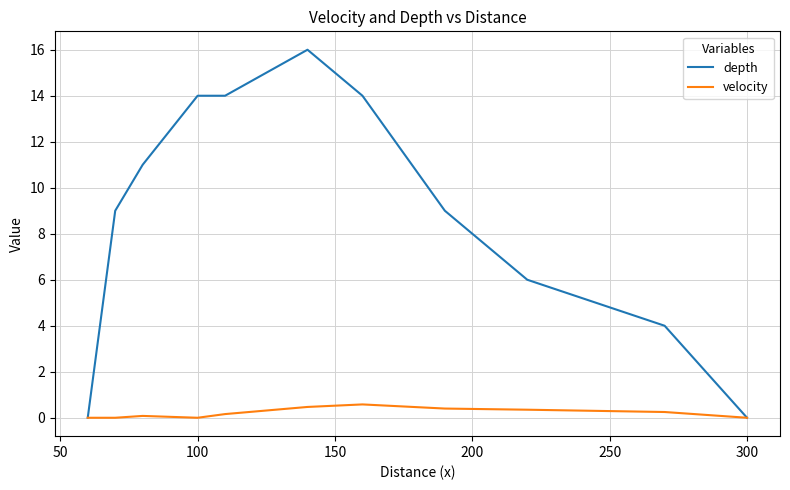

At how many categories does at least one series exceed 15?

1